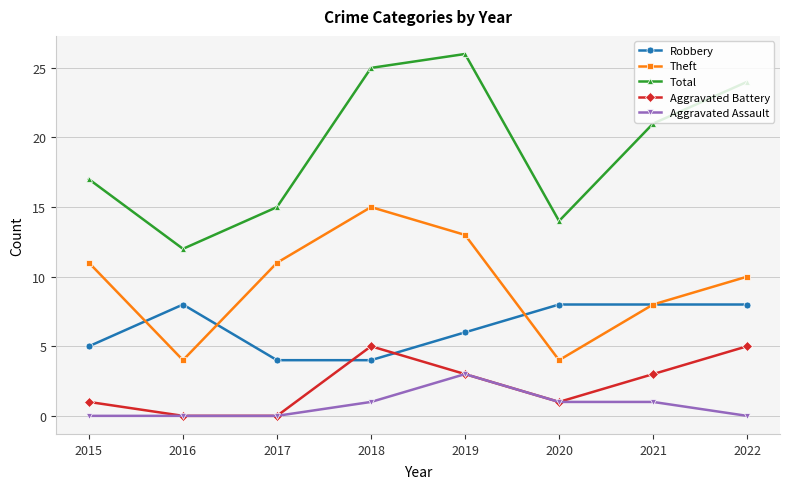

What is the greatest value displayed?

26